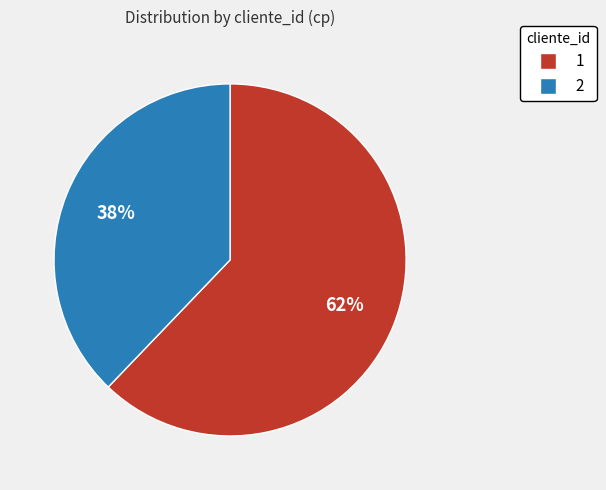

Which category accounts for the majority?

1